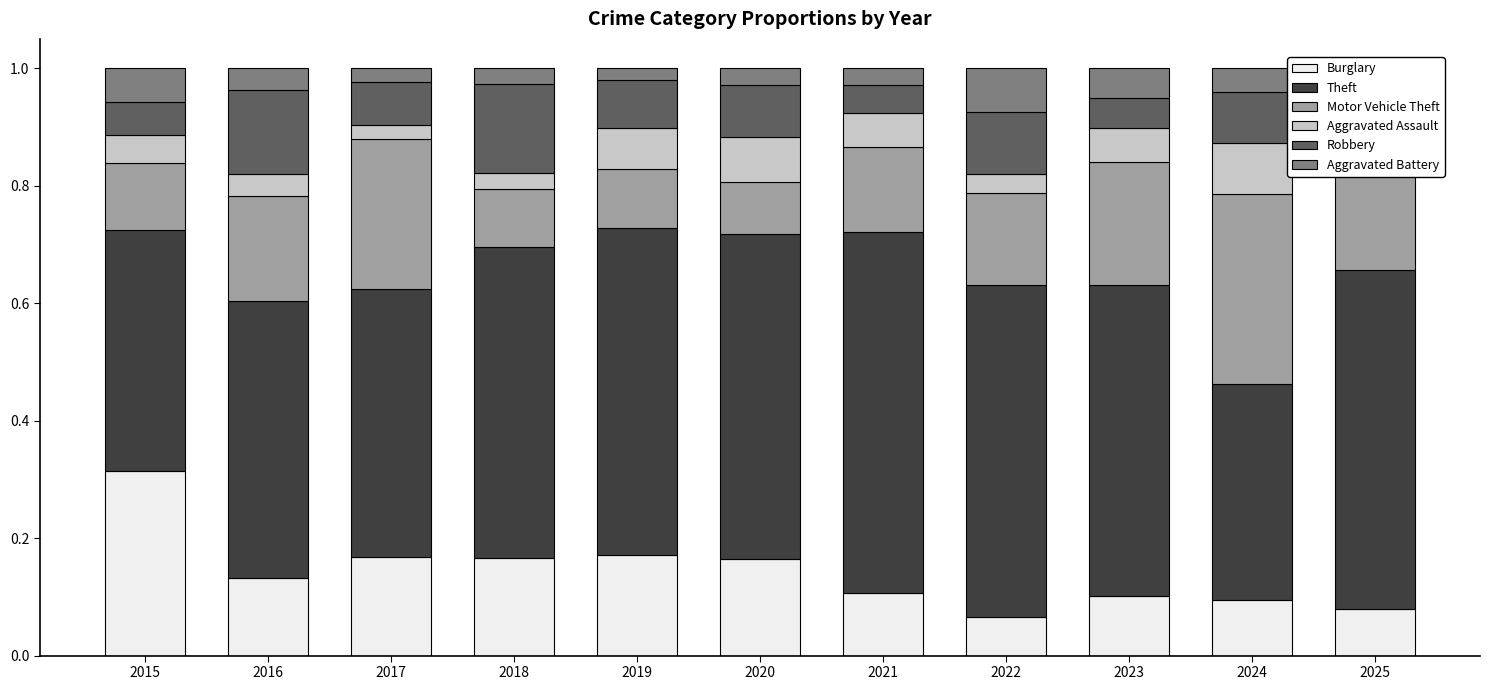

Count the number of categories in the chart.

11